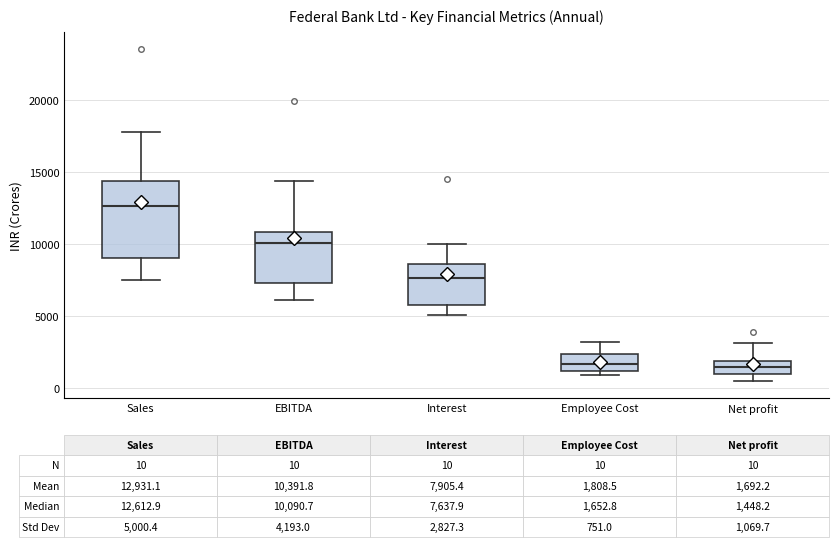

Which box's median line is the highest?

Sales